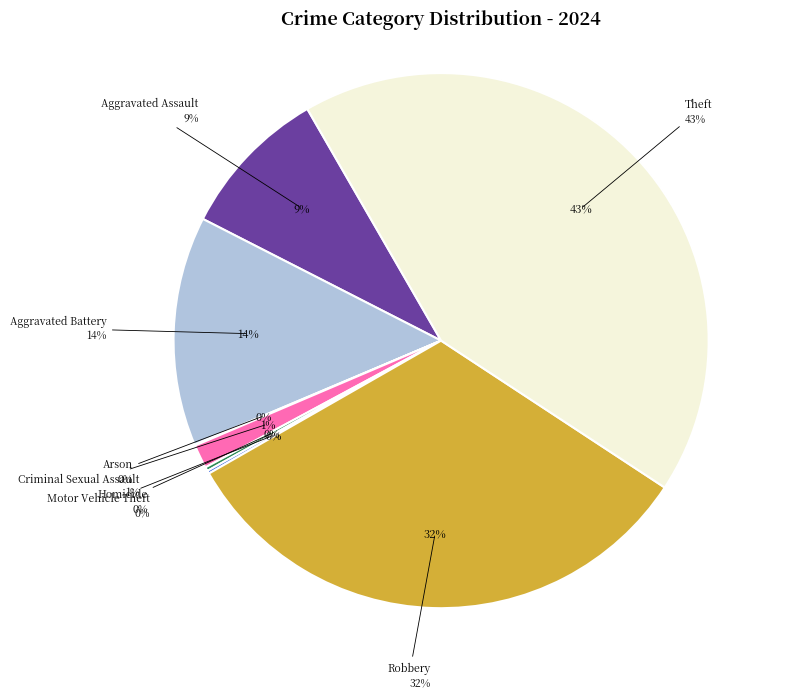

Is it true that Motor Vehicle Theft is 0% of the pie?

True